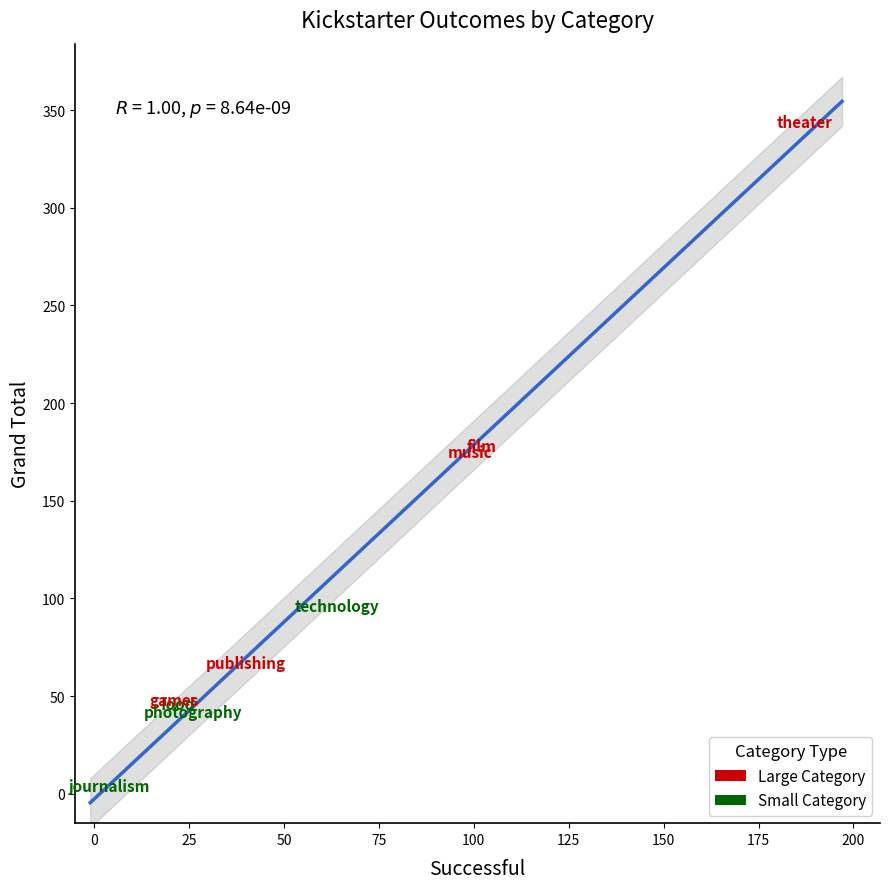

Which series contains the lowest Y value?

Small Category